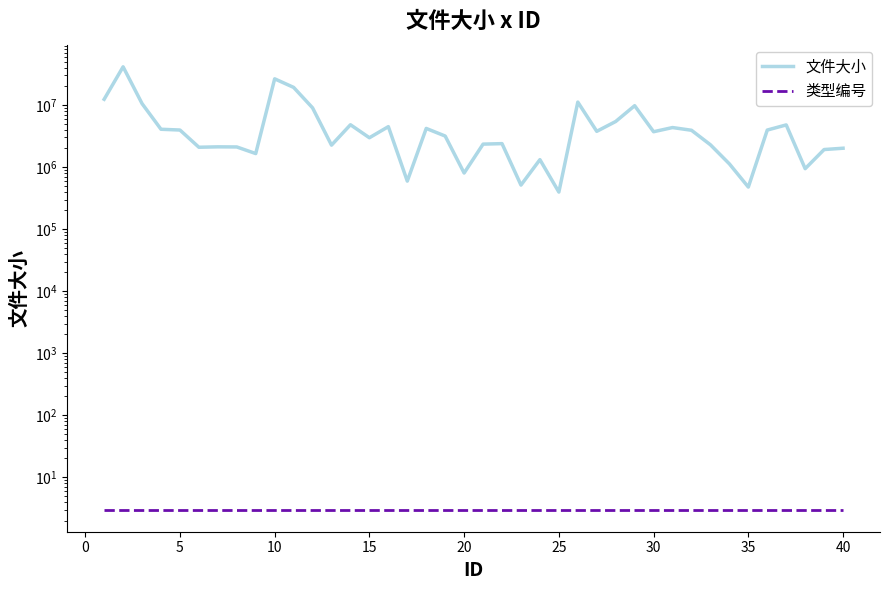

What is the sum of all 文件大小 values?

224948366